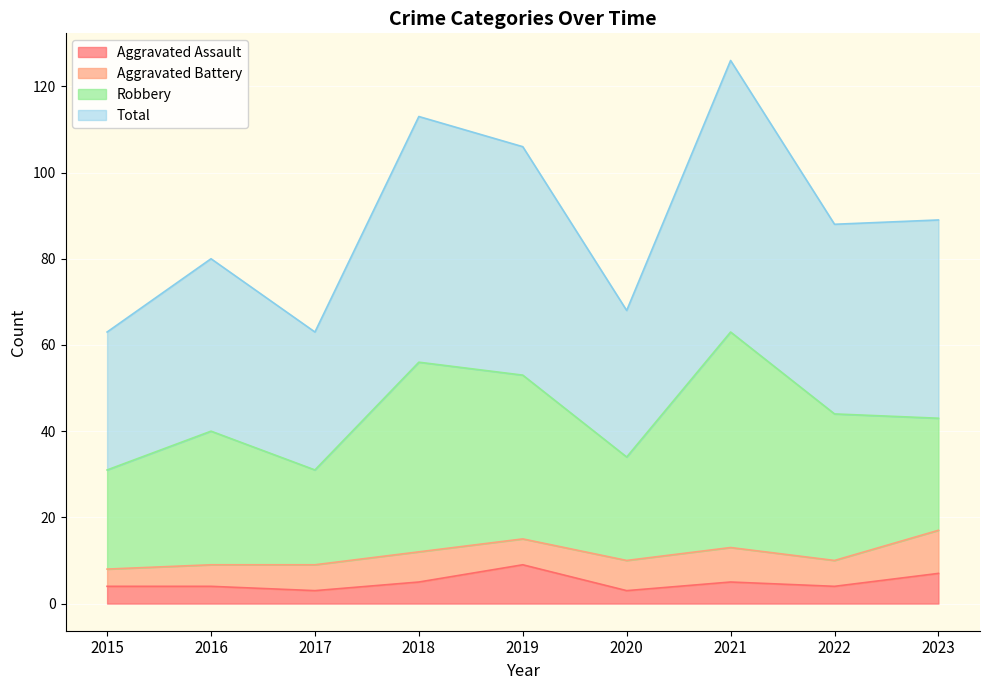

What is the average value of the Aggravated Assault series?

5